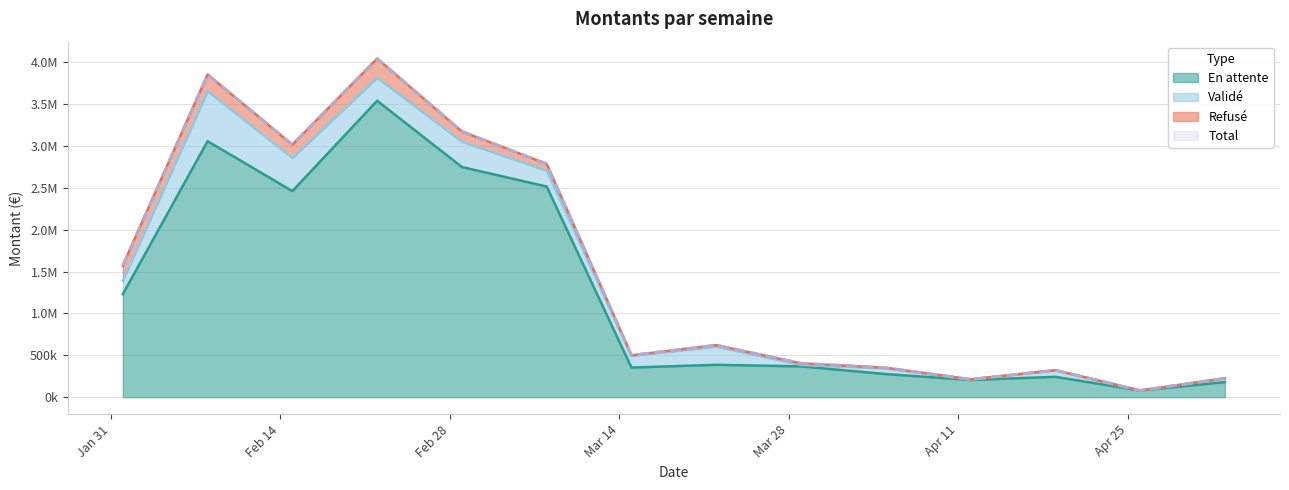

The value of En attente at 18295 is 1230992.4. True or false?

True